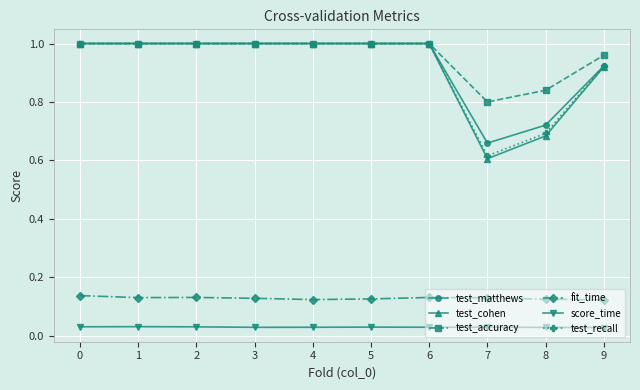

True or false: test_cohen and fit_time cross at least once.

False